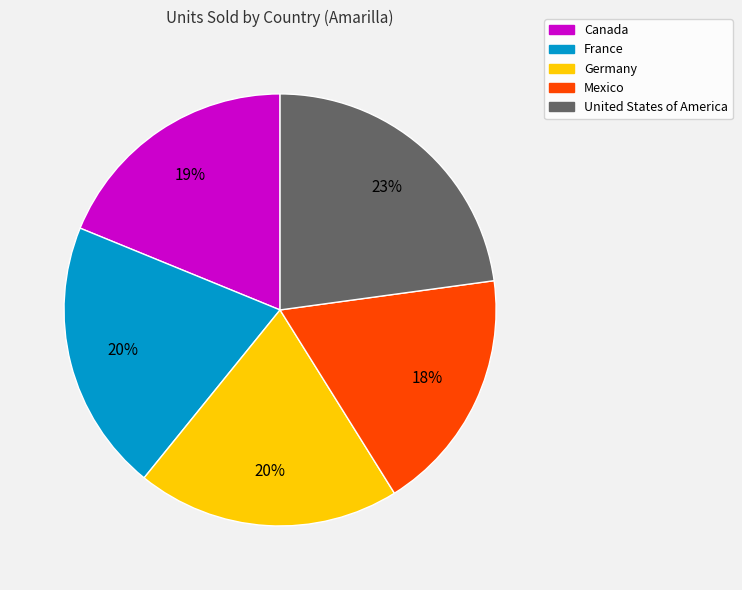

How many slices are in this pie chart?

5